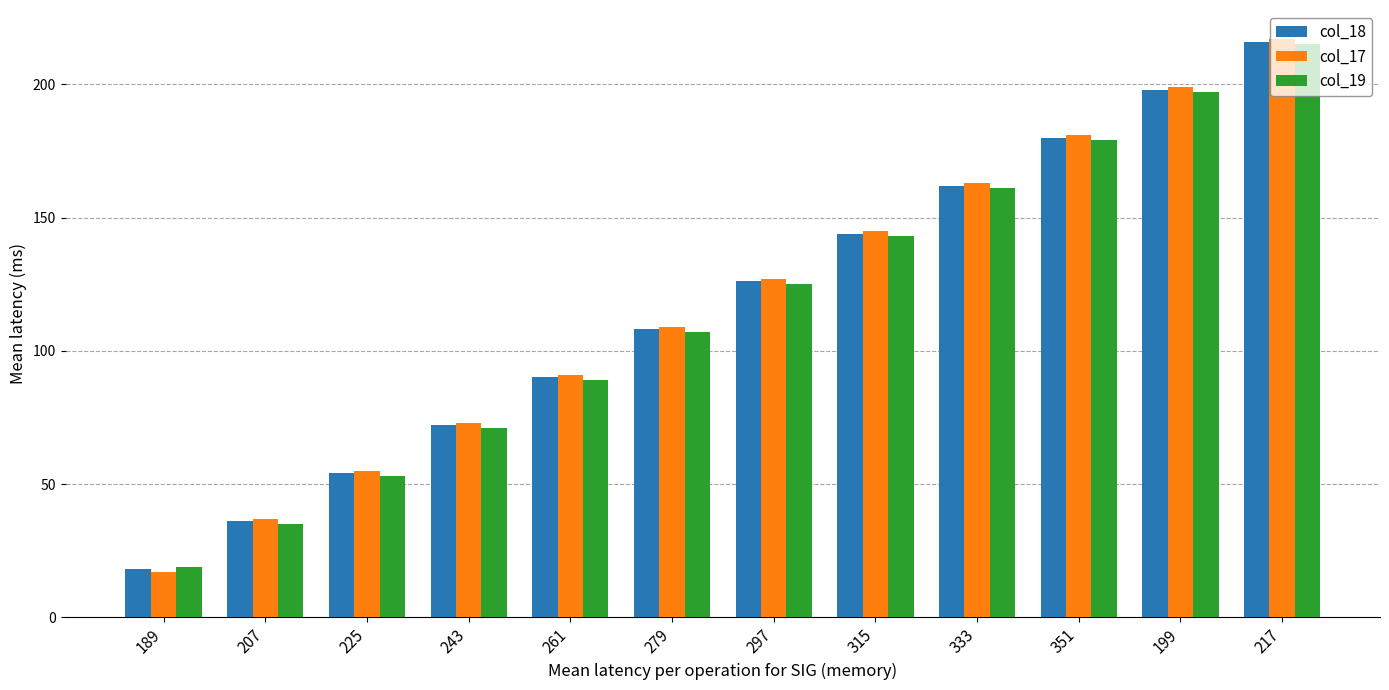

How many bars are there in each group?

3